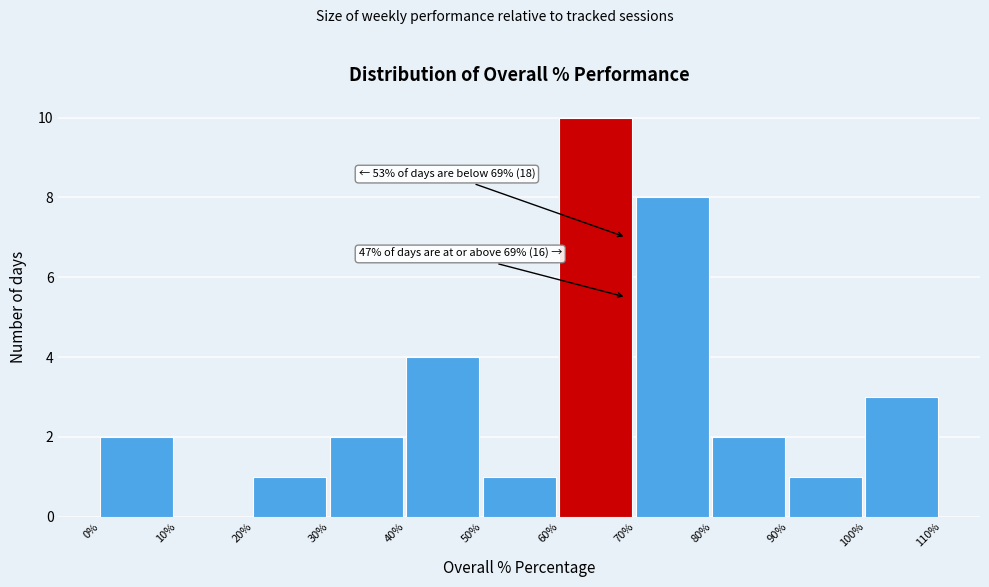

Which range on the x-axis has the tallest bar?

60% to 70%